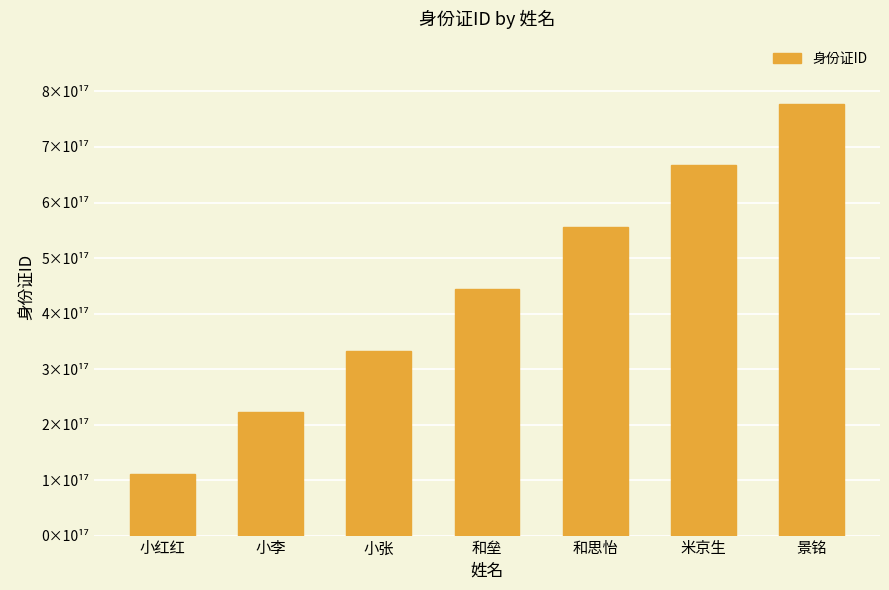

Does the chart contain any negative values?

No